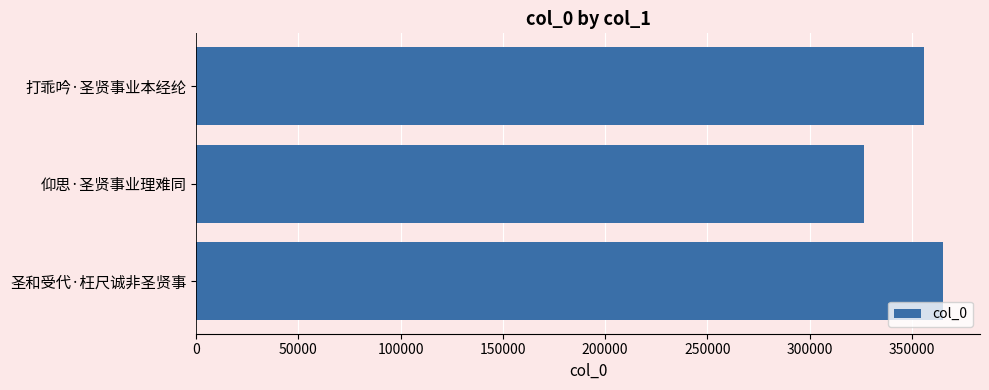

What is the smallest value displayed?

326750